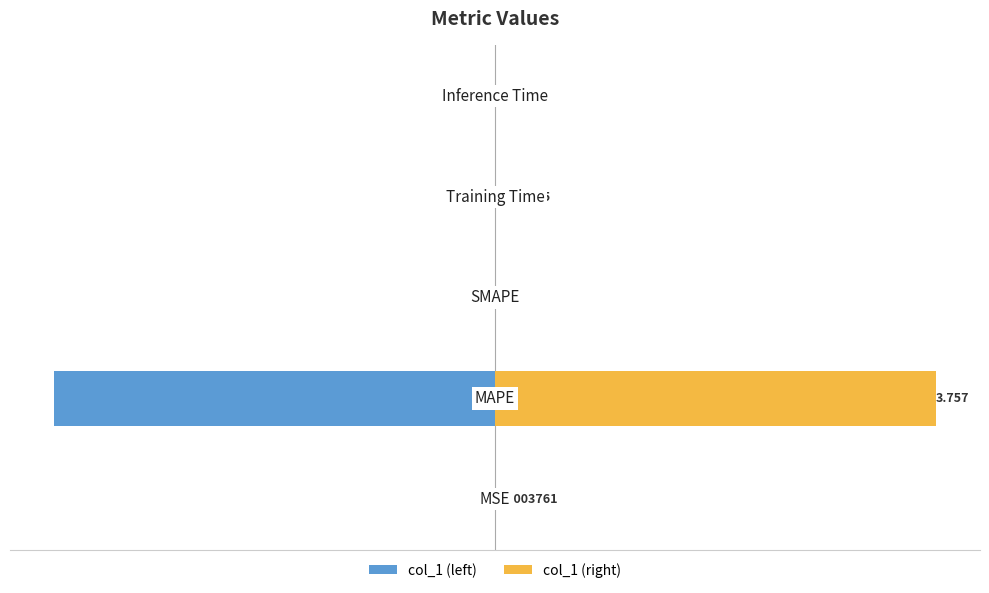

Reading left to right, what are all the values shown in this chart?

col_1 (left): −5=-0.0	−4=-3.8	−3=0.0	−2=-0.0	−1=-0.0
col_1 (right): −5=0.0	−4=3.8	−3=0.0	−2=0.0	−1=0.0